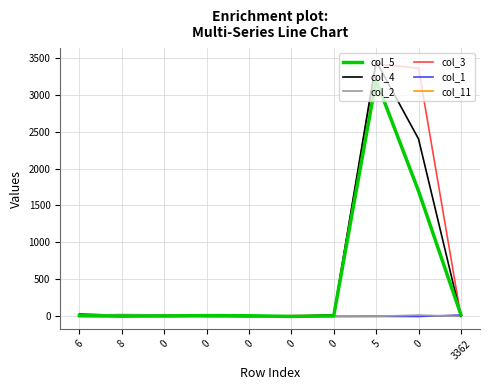

Reading right to left, transcribe all the data shown in this chart.

col_5: 3362=23	0=1696	5=3194	0=8	0=0	0=9	0=11	0=6	8=5	6=10
col_4: 3362=6	0=2400	5=3453	0=21	0=0	0=0	0=4	0=6	8=0	6=11
col_2: 3362=0	0=18	5=1	0=0	0=9	0=0	0=0	0=18	8=26	6=13
col_3: 3362=0	0=3357	5=3414	0=18	0=10	0=0	0=0	0=23	8=0	6=0
col_1: 3362=18	0=0	5=0	0=0	0=0	0=7	0=0	0=0	8=12	6=36
col_11: 3362=13	0=0	5=4	0=0	0=0	0=0	0=7	0=0	8=0	6=5